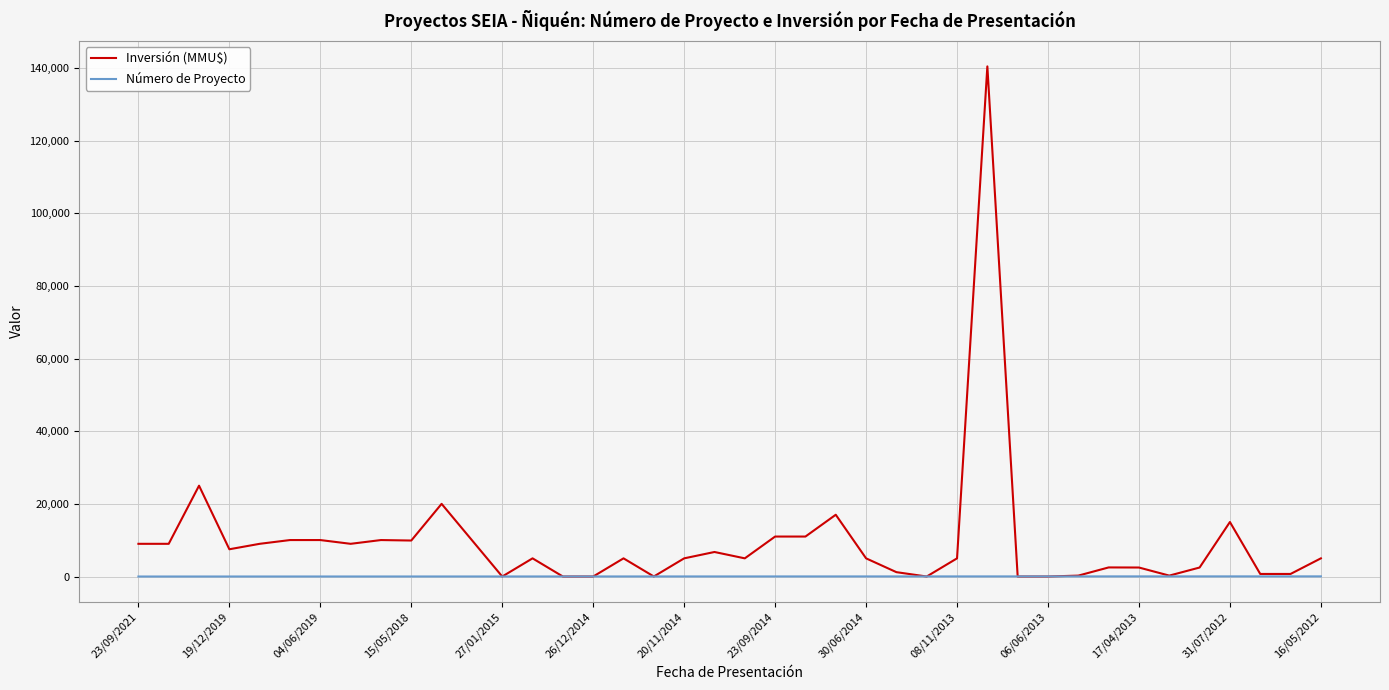

List the series in order of their overall mean, highest first.

Inversión (MMU$), Número de Proyecto